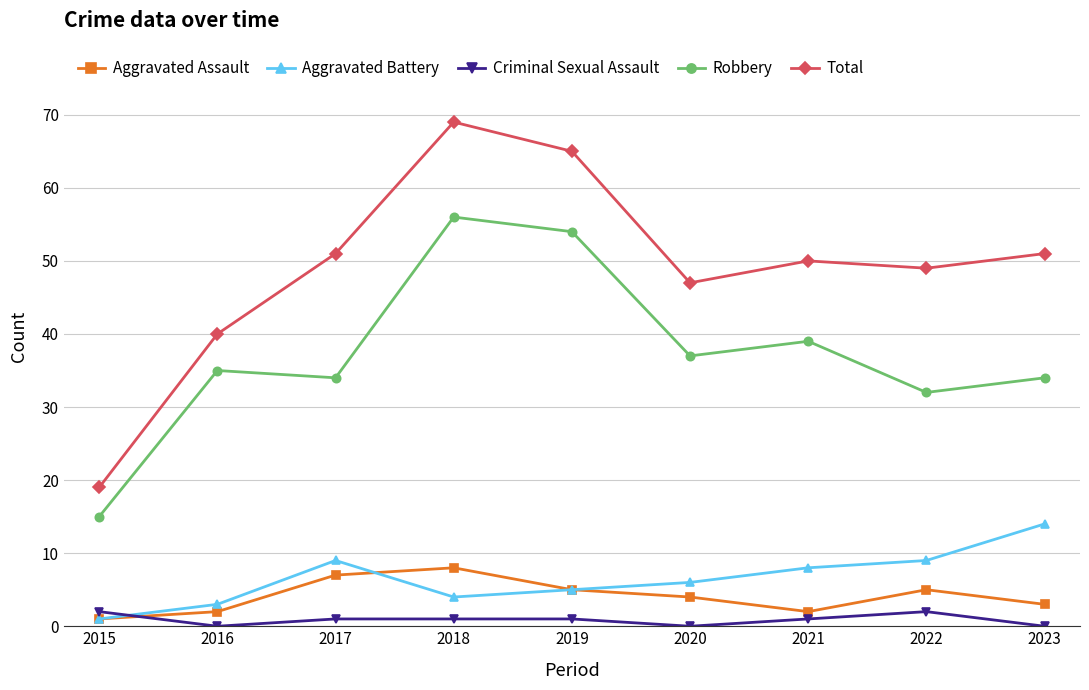

What is the value of the Aggravated Battery point at the 5th from the left?

5